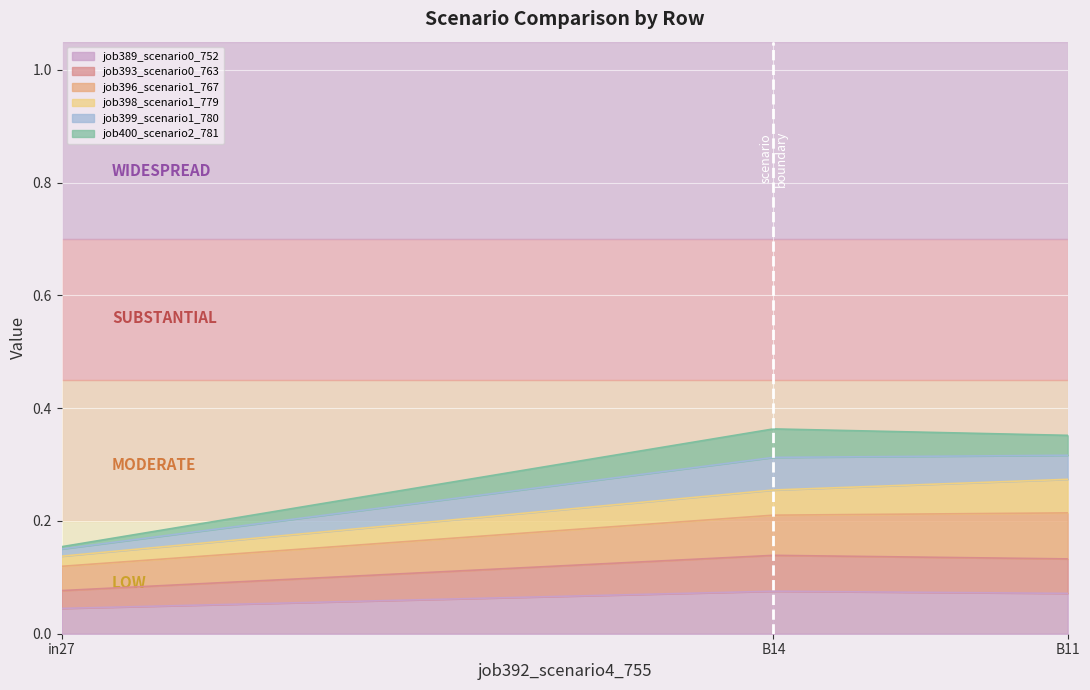

What position from the right is in27?

3